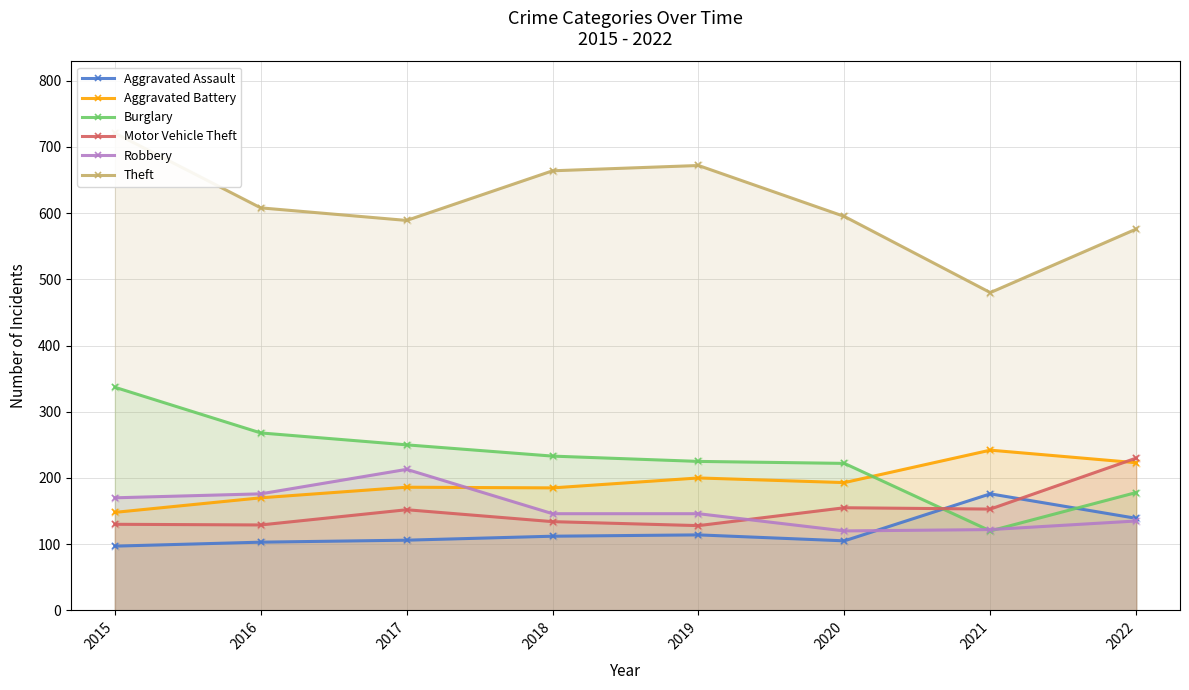

Which series has the largest Y range (max minus min)?

Theft